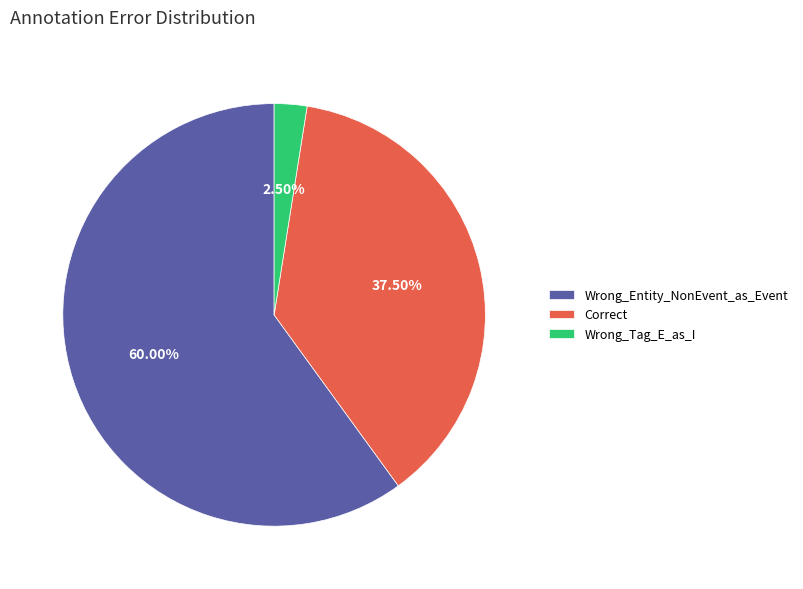

Which slice is the smallest?

Wrong_Tag_E_as_I